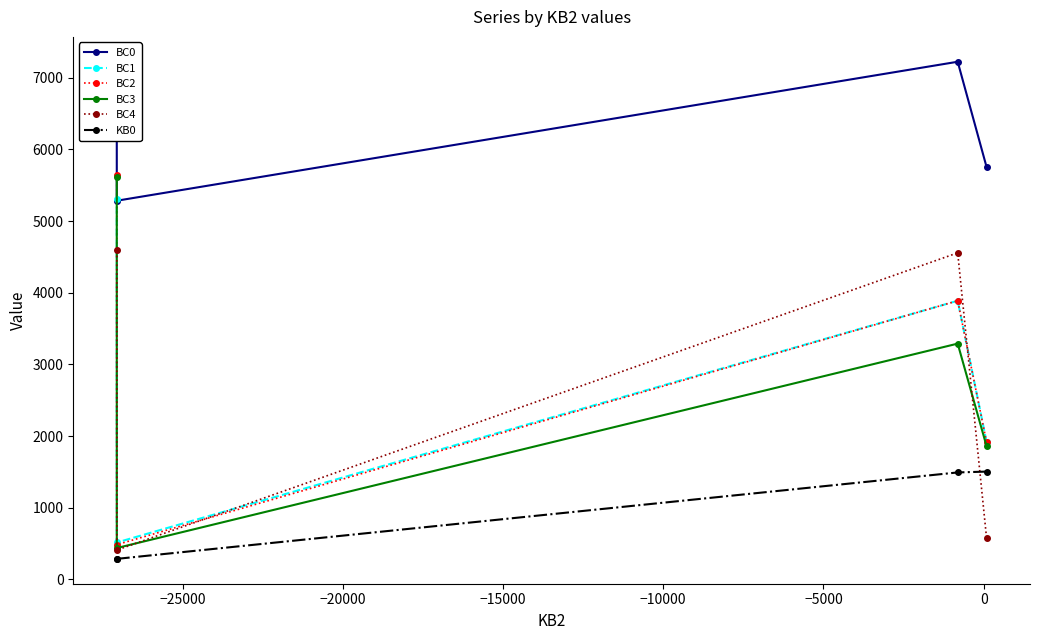

What is the sum of all BC3 values?

11203.2